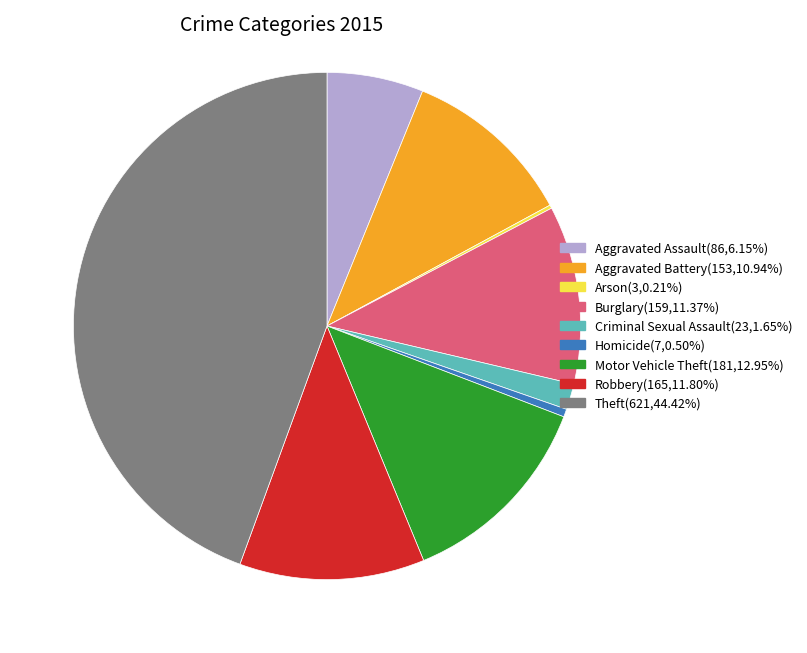

What is the largest slice in the pie chart?

Theft